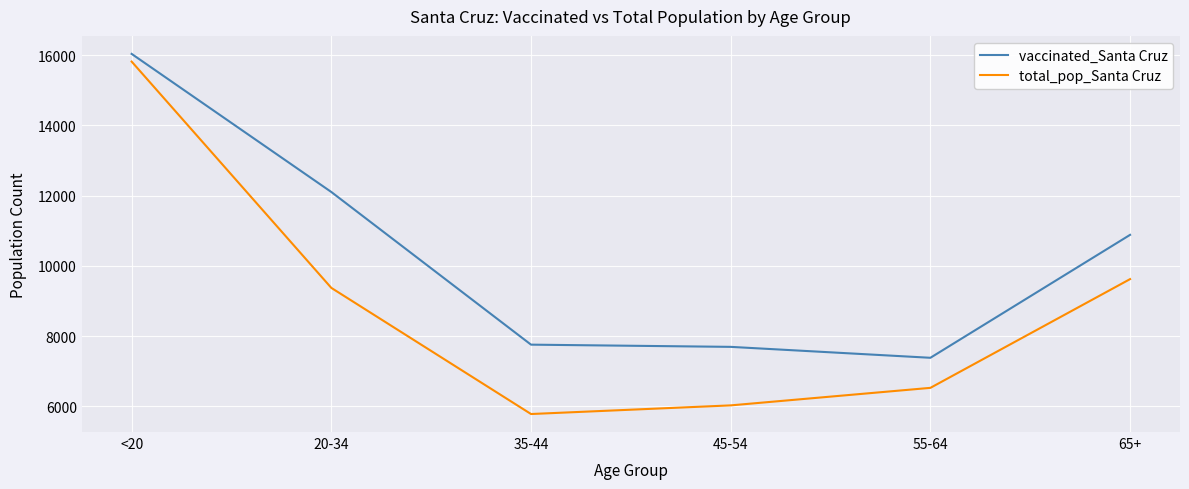

At 65+, list the series in order from largest to smallest.

vaccinated_Santa Cruz, total_pop_Santa Cruz